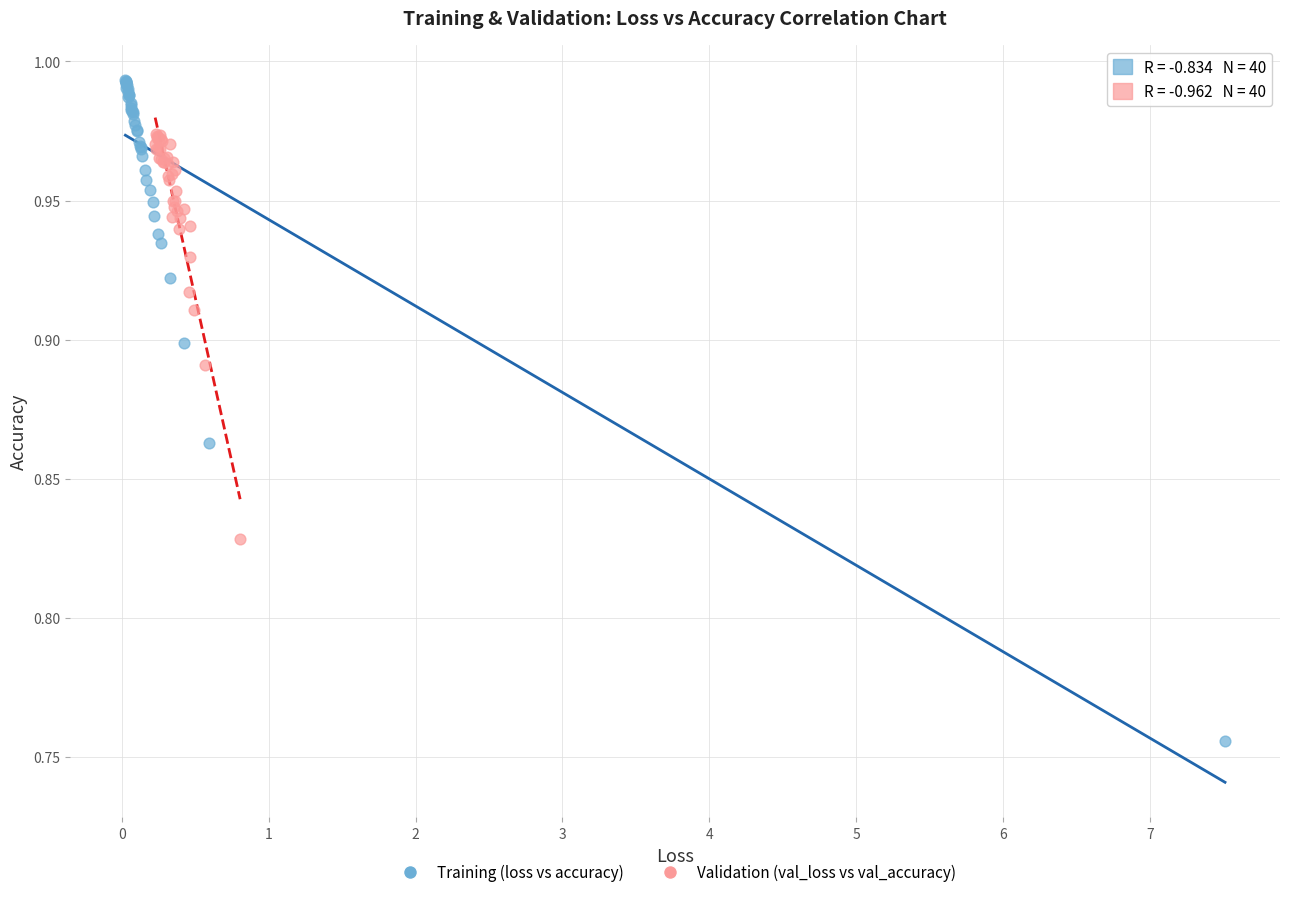

Which series reaches the minimum Y coordinate?

Training (loss vs accuracy)